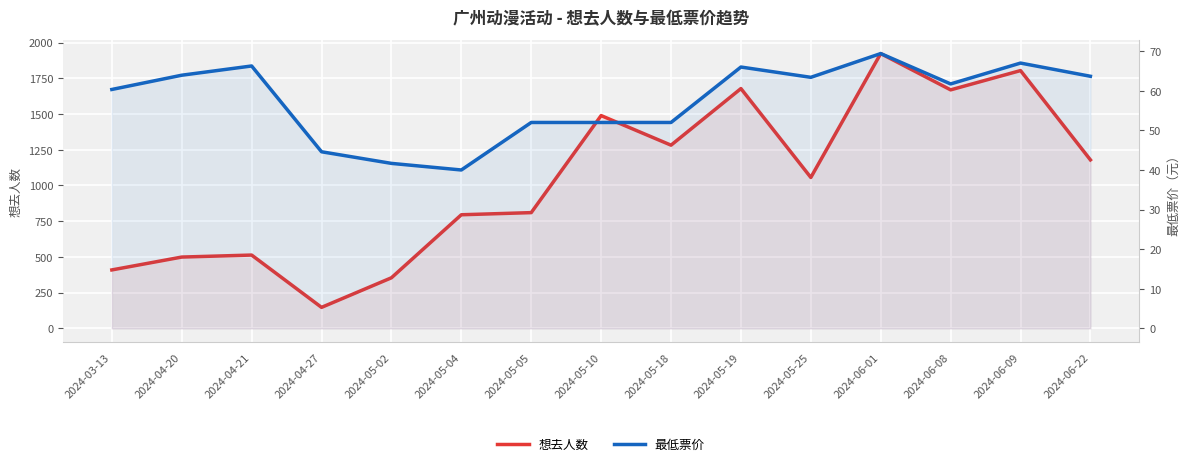

What is the greatest value displayed?

1923.0